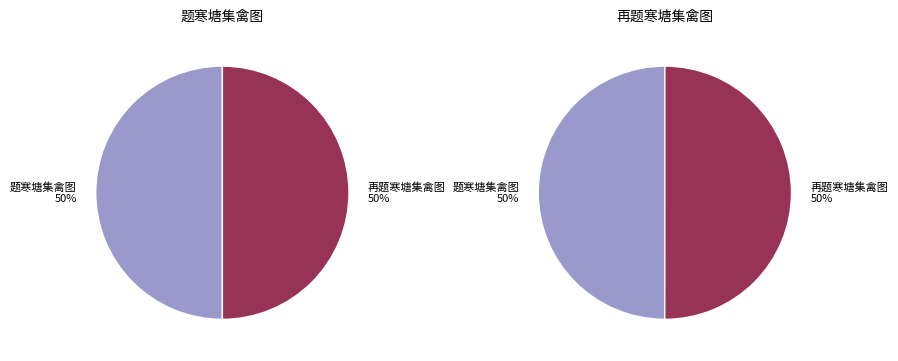

Which category has the biggest portion of the pie?

题寒塘集禽图